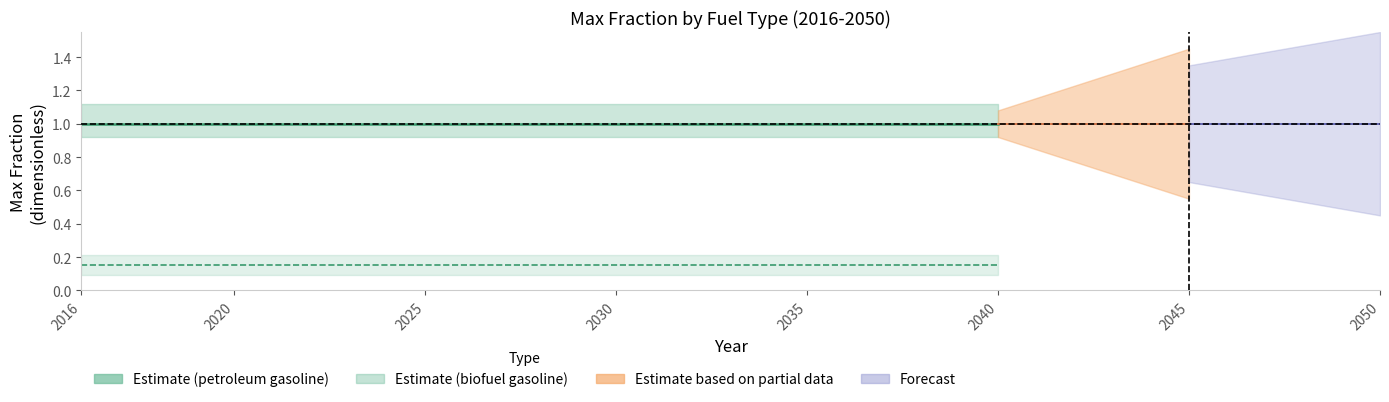

True or false: natural gas and electricity intersect in this chart.

False